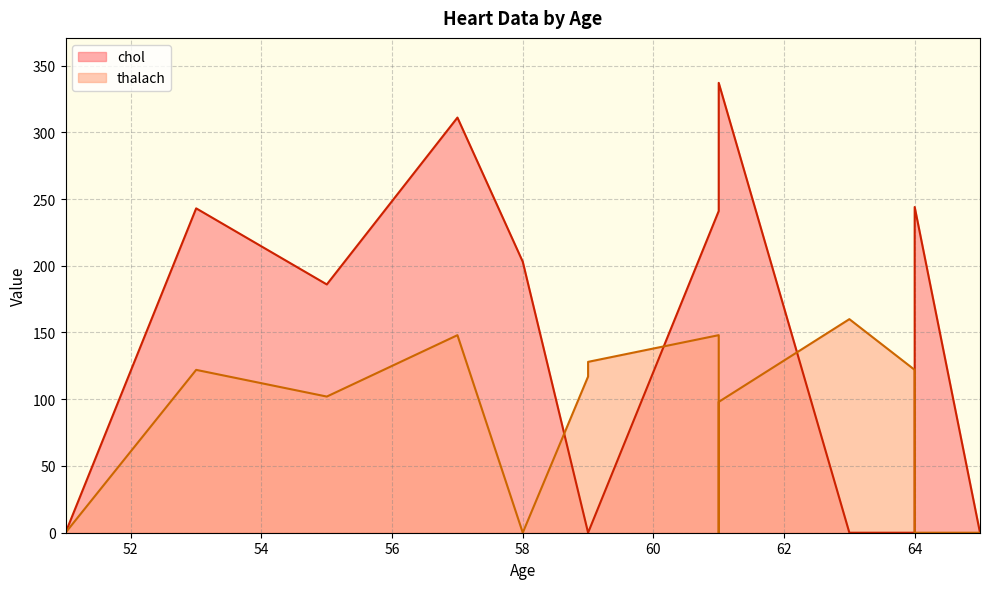

True or false: chol has more than 0 interior local peaks.

True